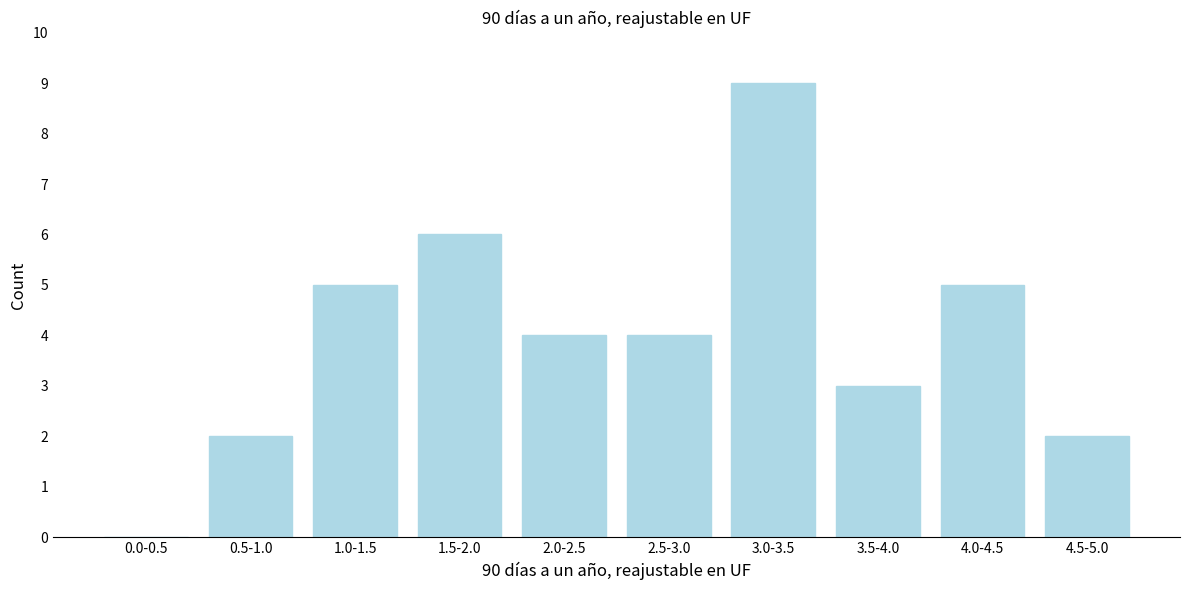

Reading left to right, transcribe all the data shown in this chart.

0.0-0.5=0	0.5-1.0=2	1.0-1.5=5	1.5-2.0=6	2.0-2.5=4	2.5-3.0=4	3.0-3.5=9	3.5-4.0=3	4.0-4.5=5	4.5-5.0=2